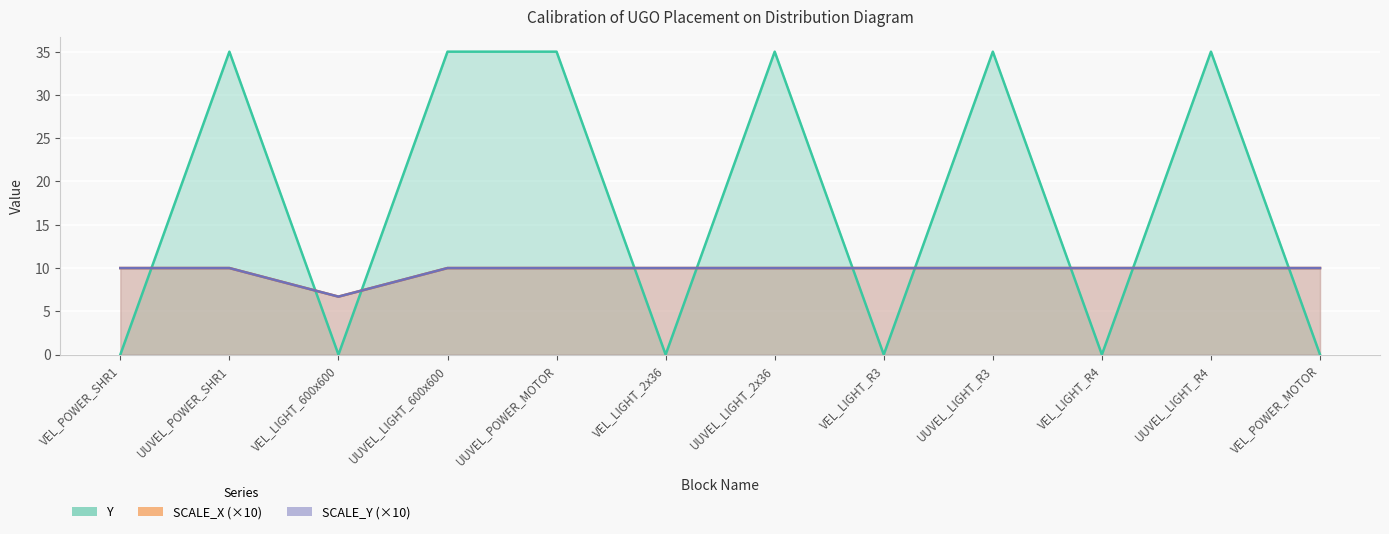

List the labels in order of SCALE_Y value, smallest first.

VEL_LIGHT_600x600, VEL_POWER_SHR1, UUVEL_POWER_SHR1, UUVEL_LIGHT_600x600, UUVEL_POWER_MOTOR, VEL_LIGHT_2x36, UUVEL_LIGHT_2x36, VEL_LIGHT_R3, UUVEL_LIGHT_R3, VEL_LIGHT_R4, UUVEL_LIGHT_R4, VEL_POWER_MOTOR